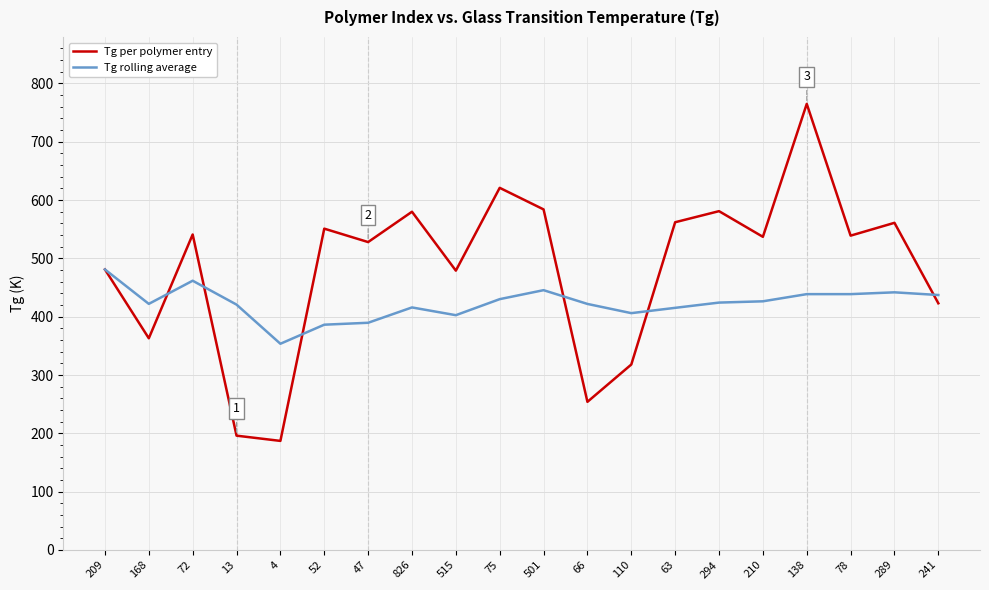

What is the difference between the maximum and second lowest values in the Tg rolling average series?

94.7